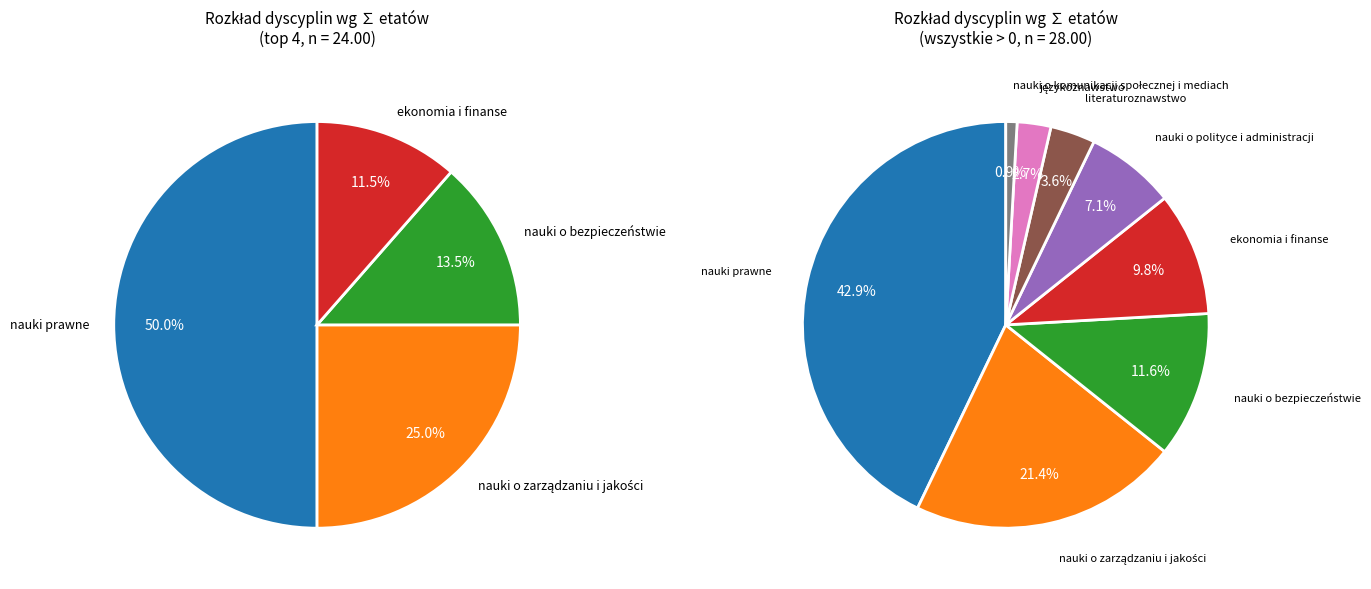

Which category has the smallest portion of the pie?

nauki o komunikacji społecznej i mediach